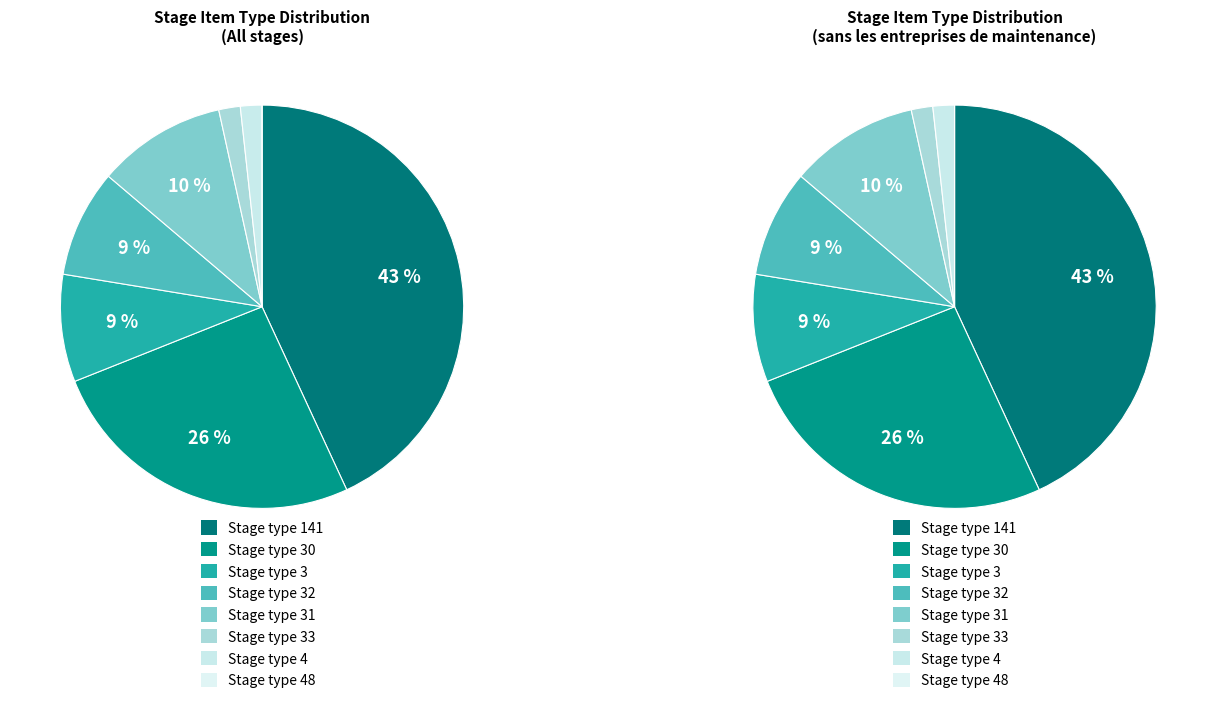

Between 141 and 31, which is larger?

141